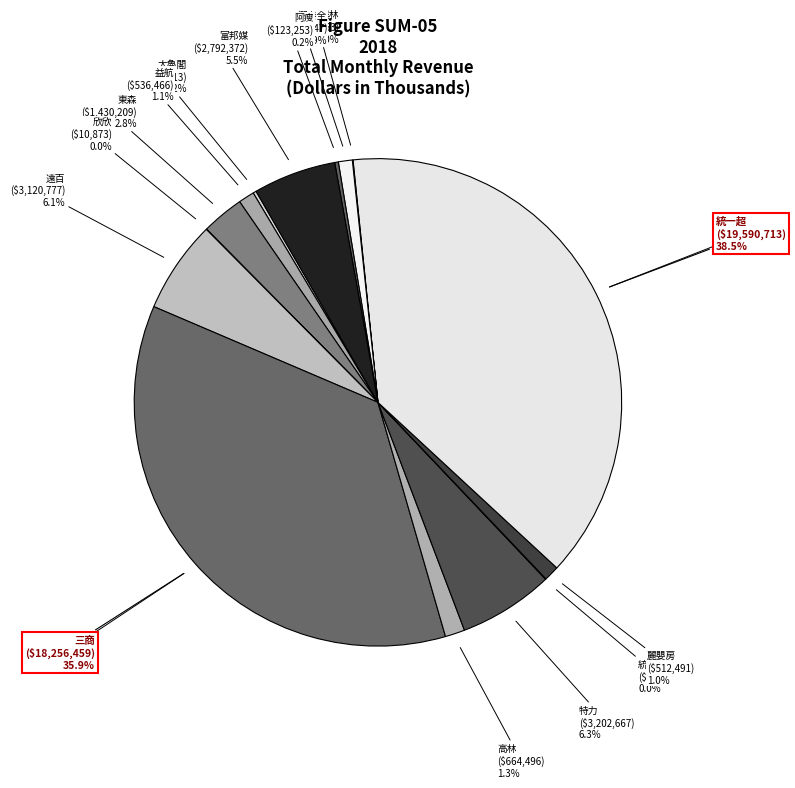

What is the change in value from 東森 to 欣欣?

-1419336